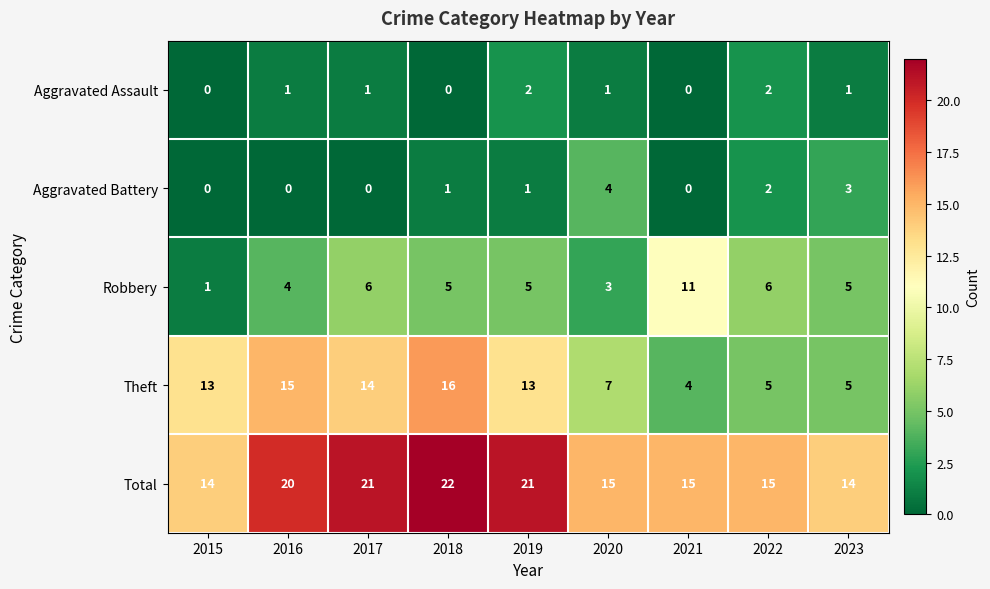

What is the difference between the maximum and minimum values in the Robbery series?

10